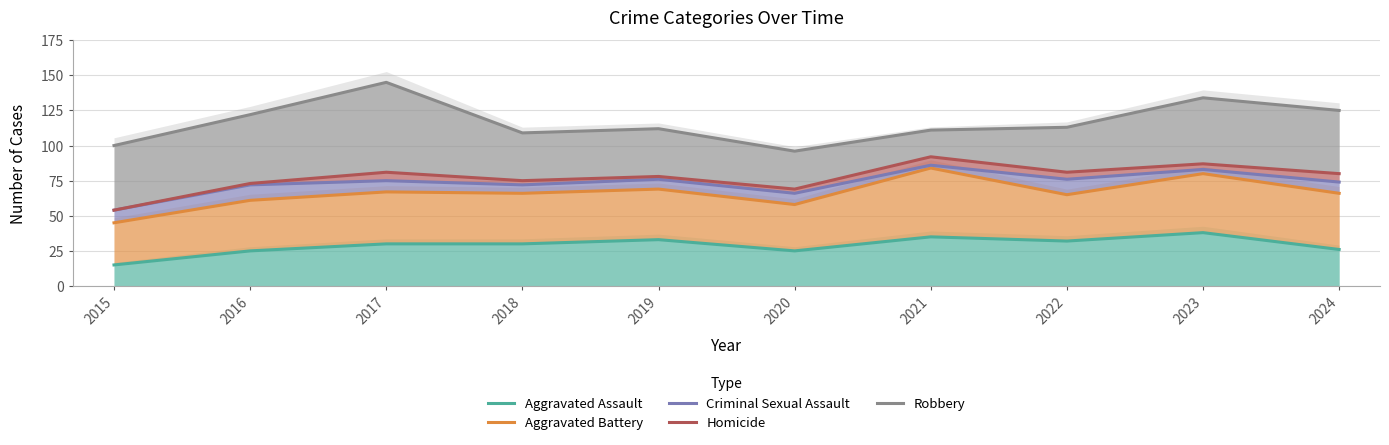

True or false: Aggravated Assault and Aggravated Battery cross at least once.

False